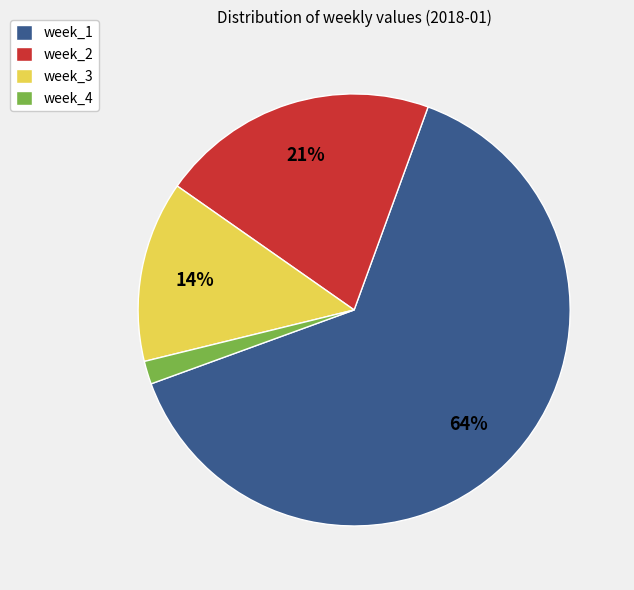

Do week_2 and week_1 together represent more than half of the pie?

Yes